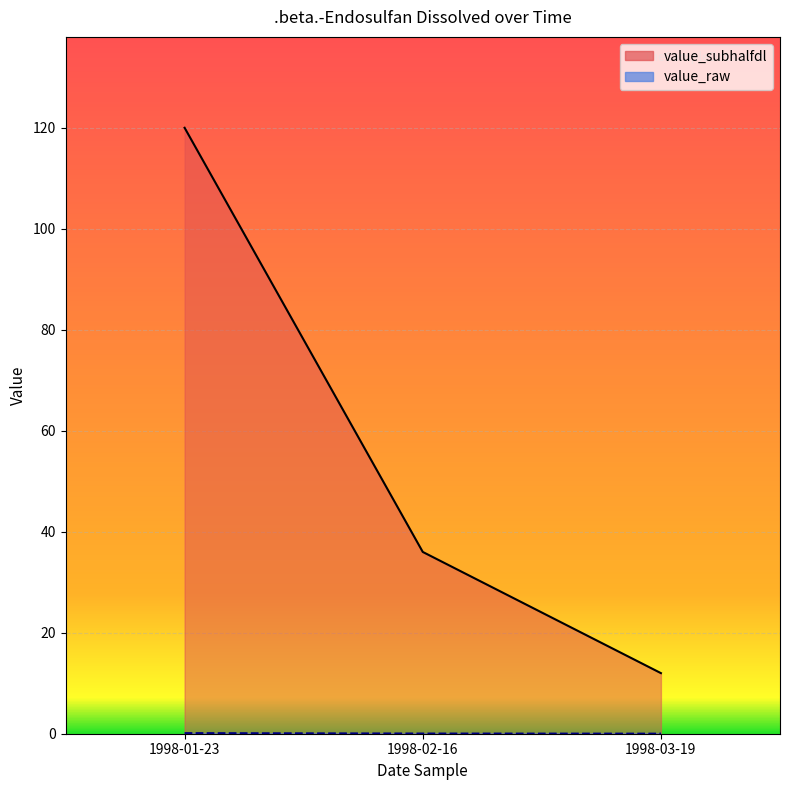

How many data points in value_subhalfdl are above 36?

1